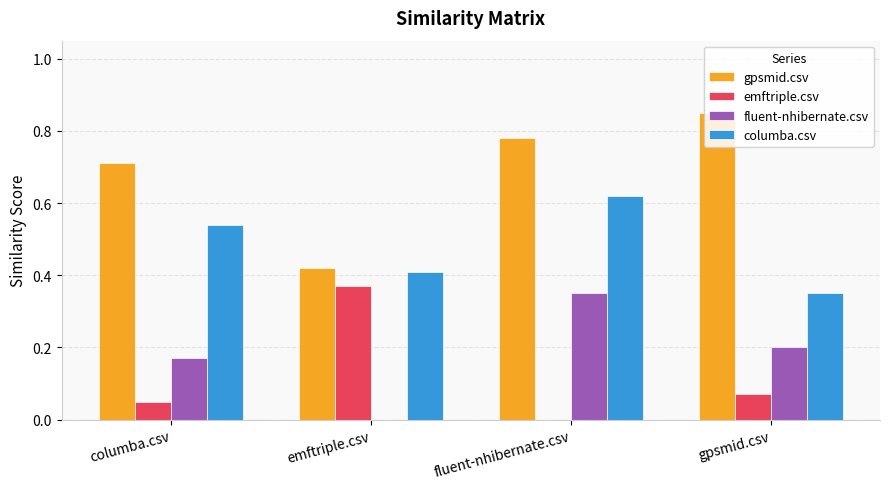

The fluent-nhibernate.csv series shows 0.2 at gpsmid.csv. True or false?

True